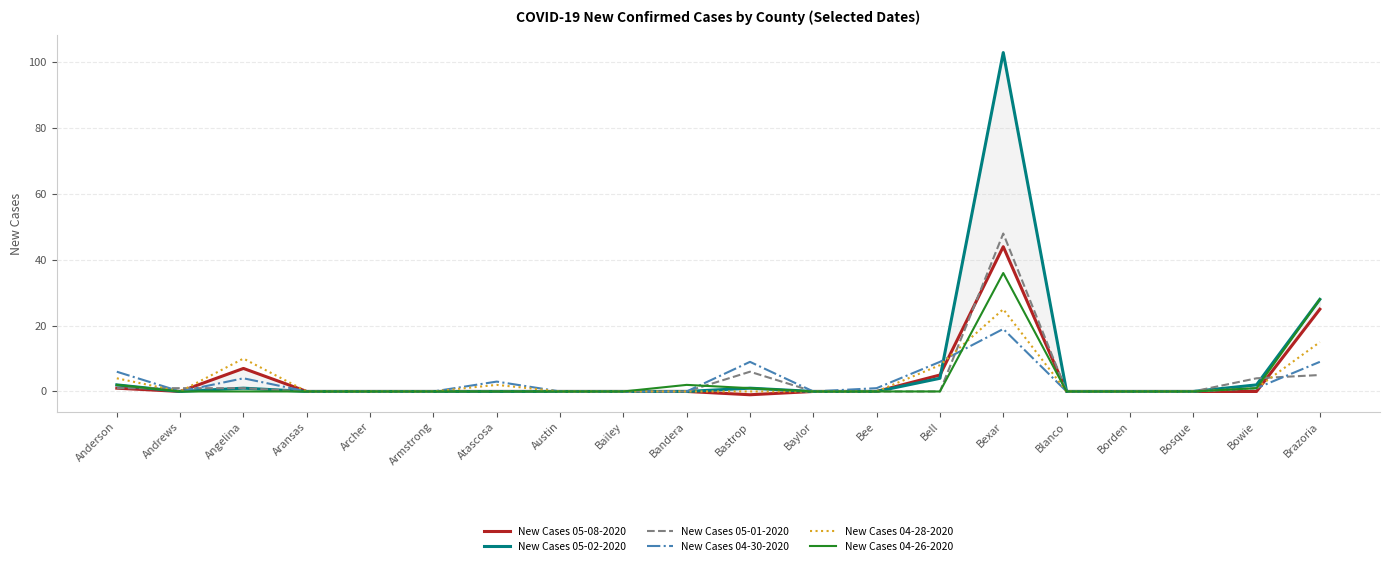

True or false: New Cases 05-02-2020 has more than 1 interior local peaks.

True